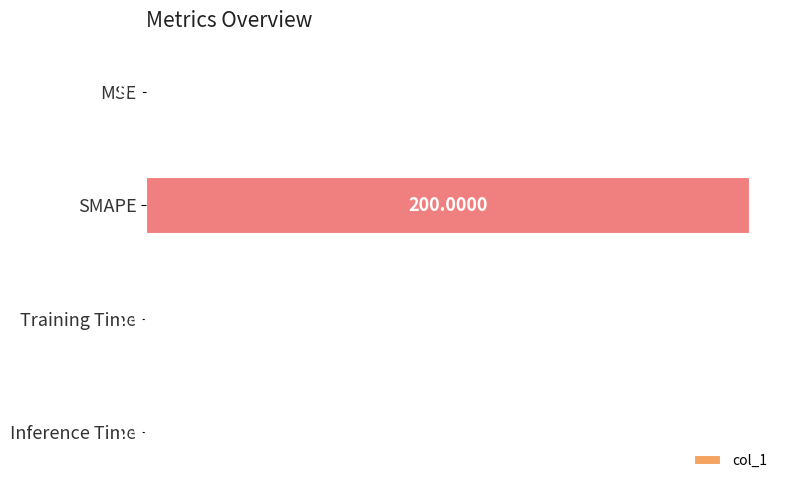

Between Training Time and MSE, which is larger?

MSE